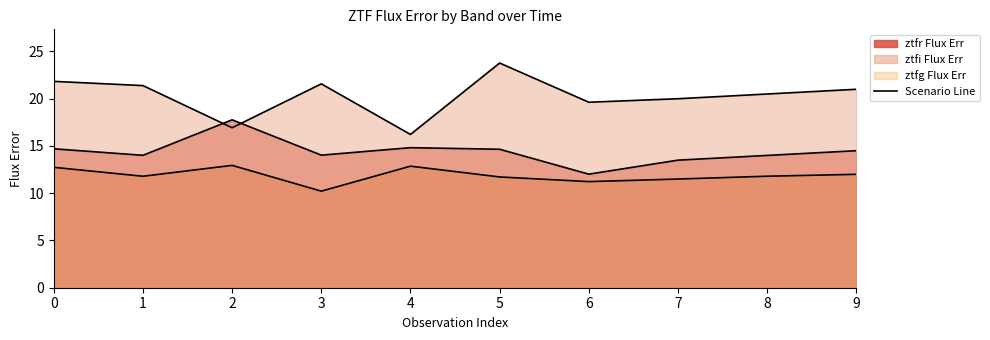

What value does the ztfi line series have at 3?

21.6